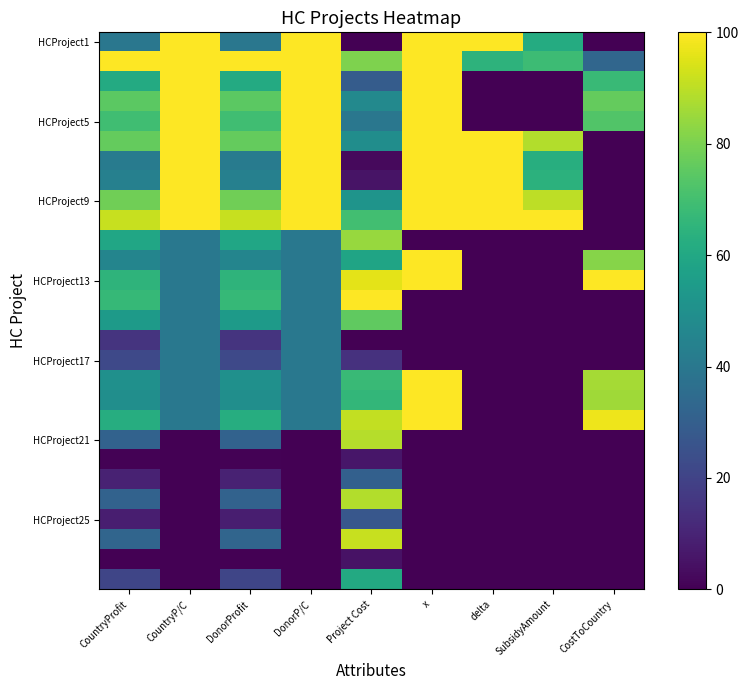

Count the number of categories in the chart.

9